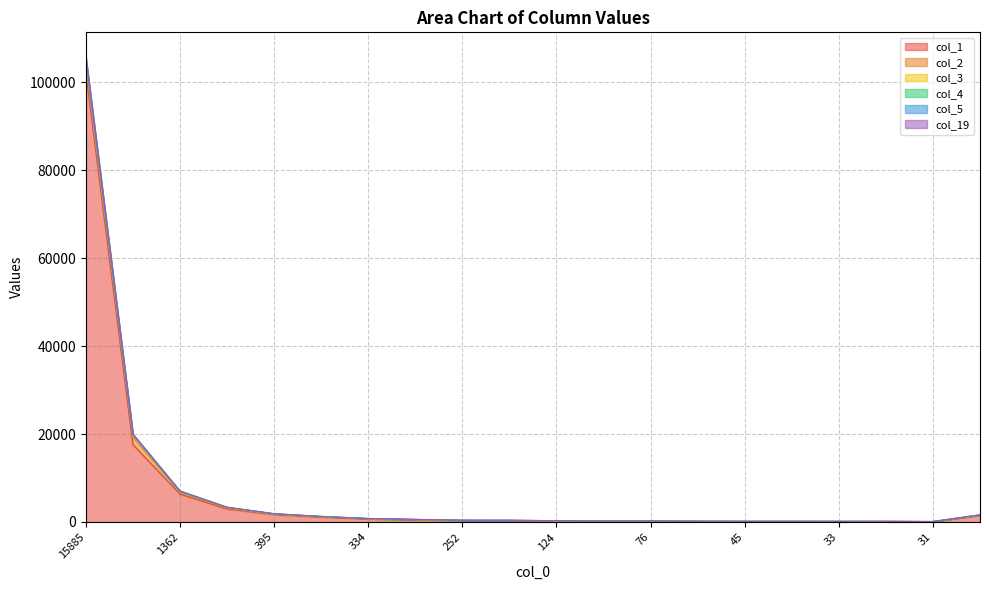

Between 29 and 26, which series saw the biggest shift?

col_4